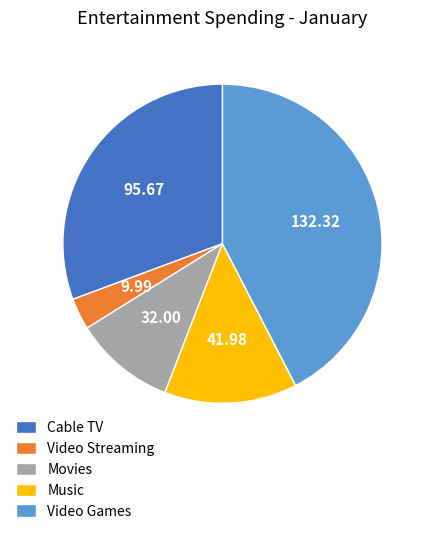

What is the ratio of the value at Video Games to the value at Cable TV?

1.4